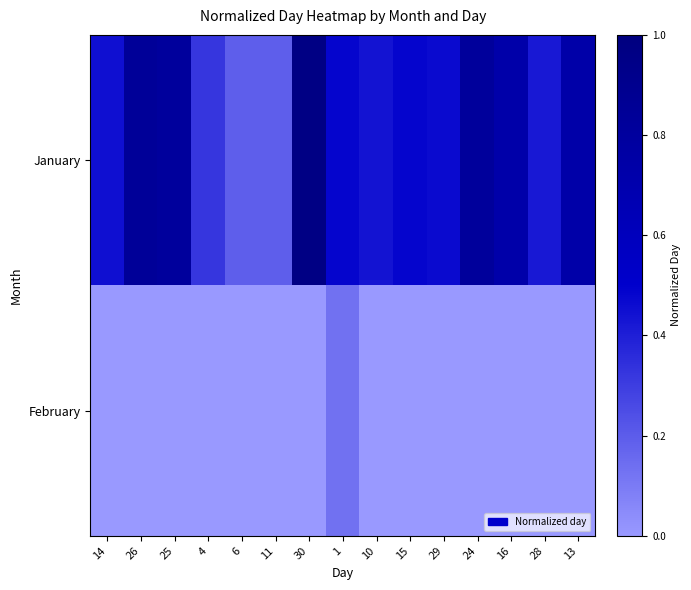

Between 13 and 24, which is larger?

24